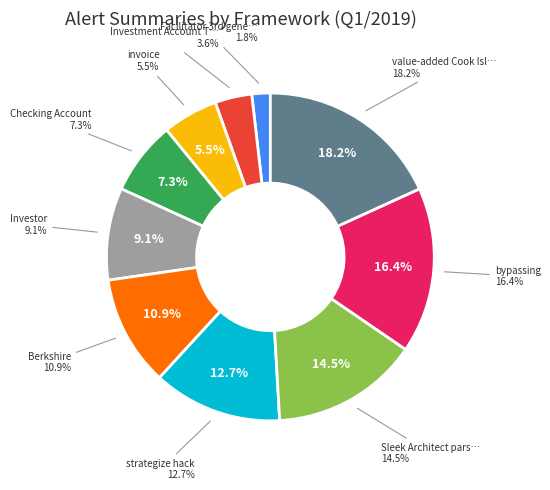

How many slices are in this pie chart?

10